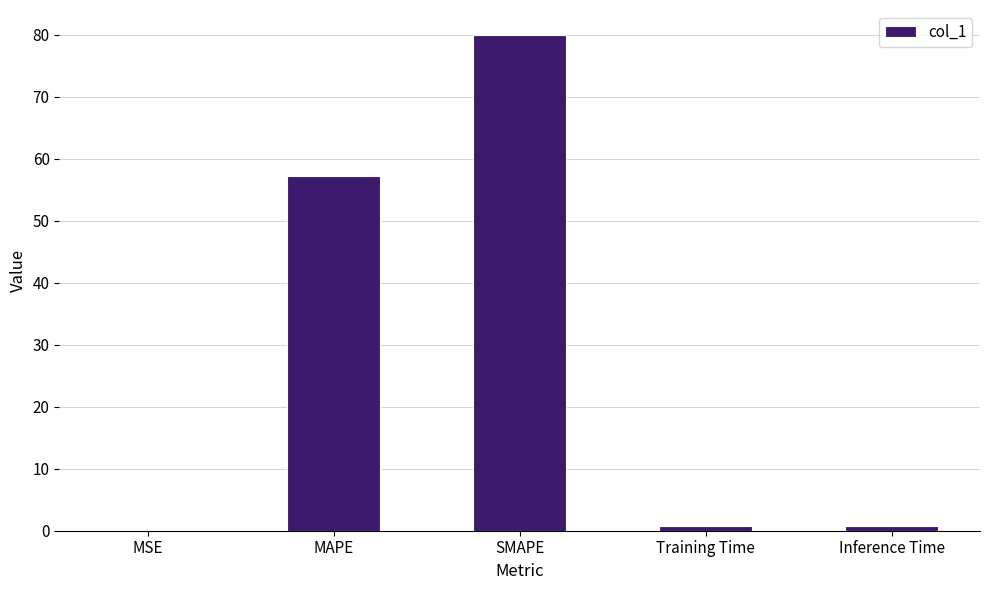

The chart shows a value of 57.1 at MAPE. True or false?

True